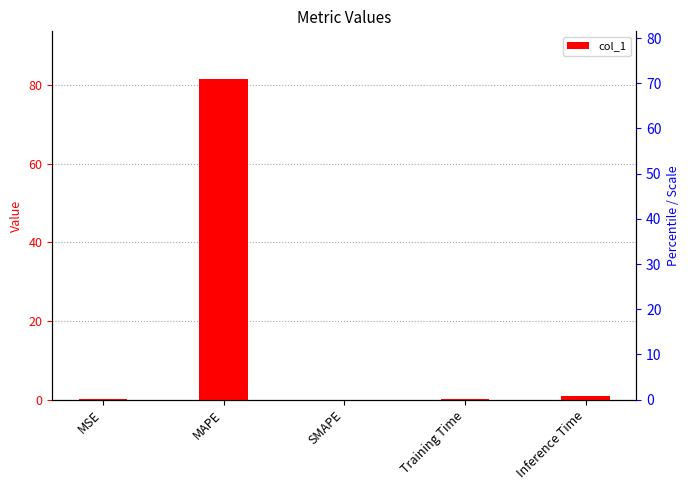

Which category has the highest value across all series?

MAPE